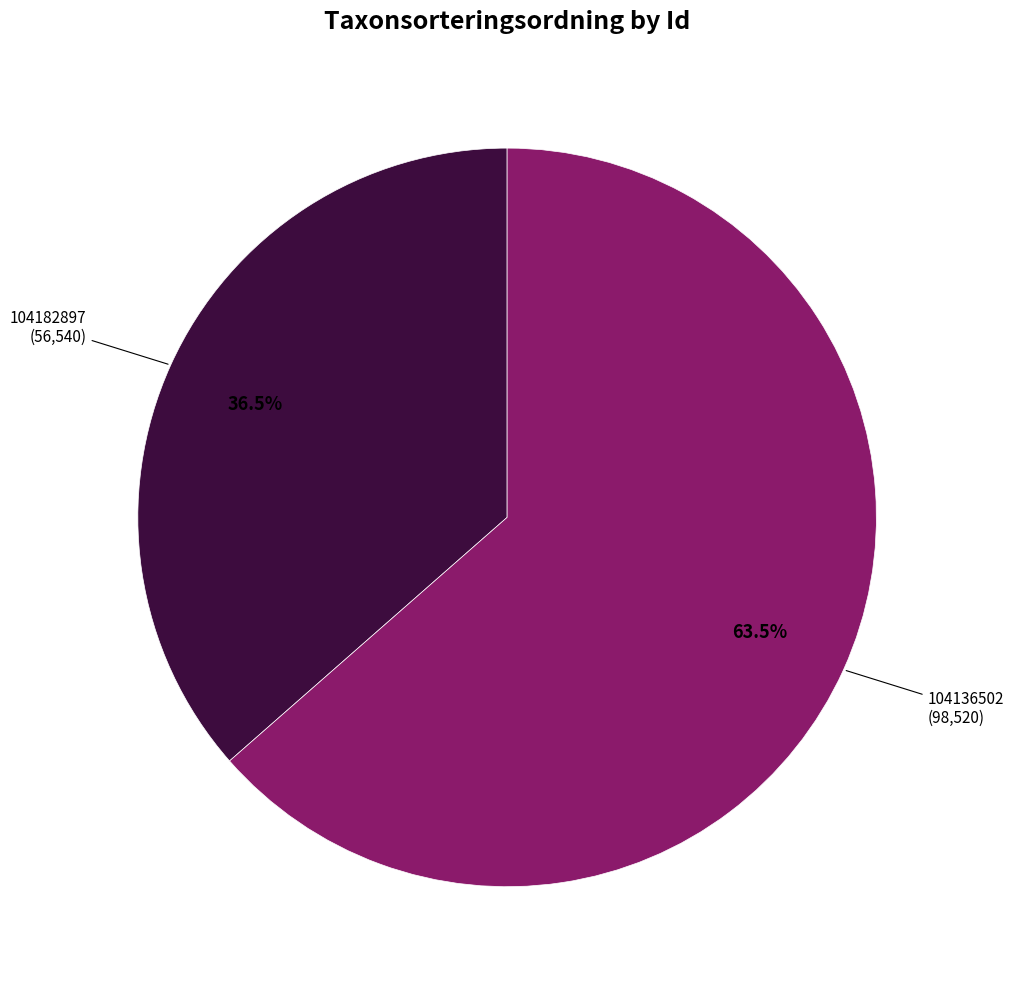

How many slices are in this pie chart?

2